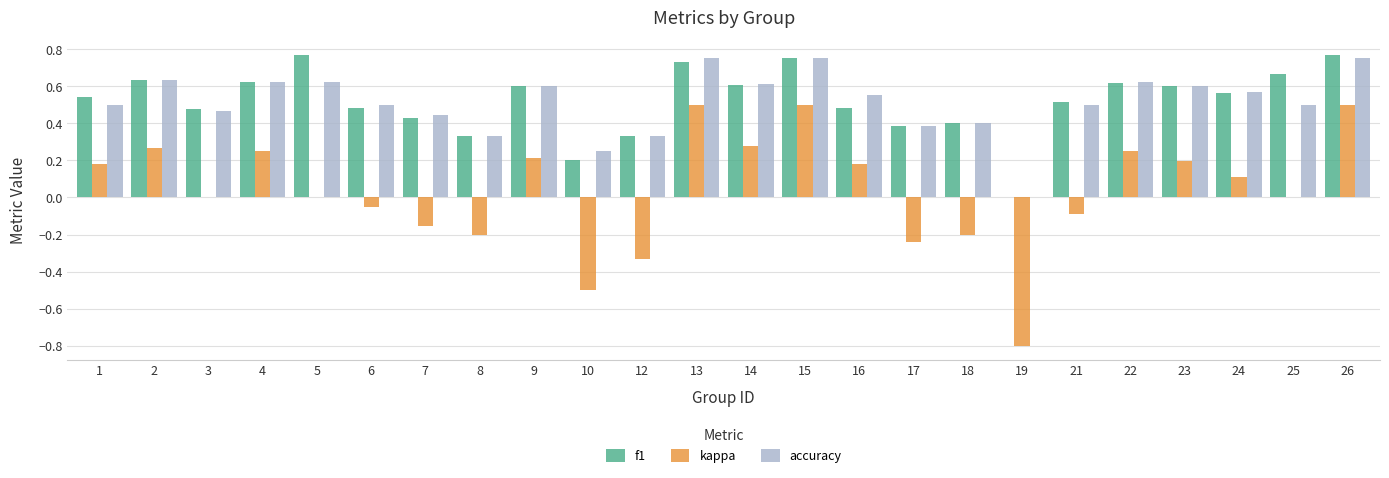

Which series changed the most between 1 and 22?

accuracy